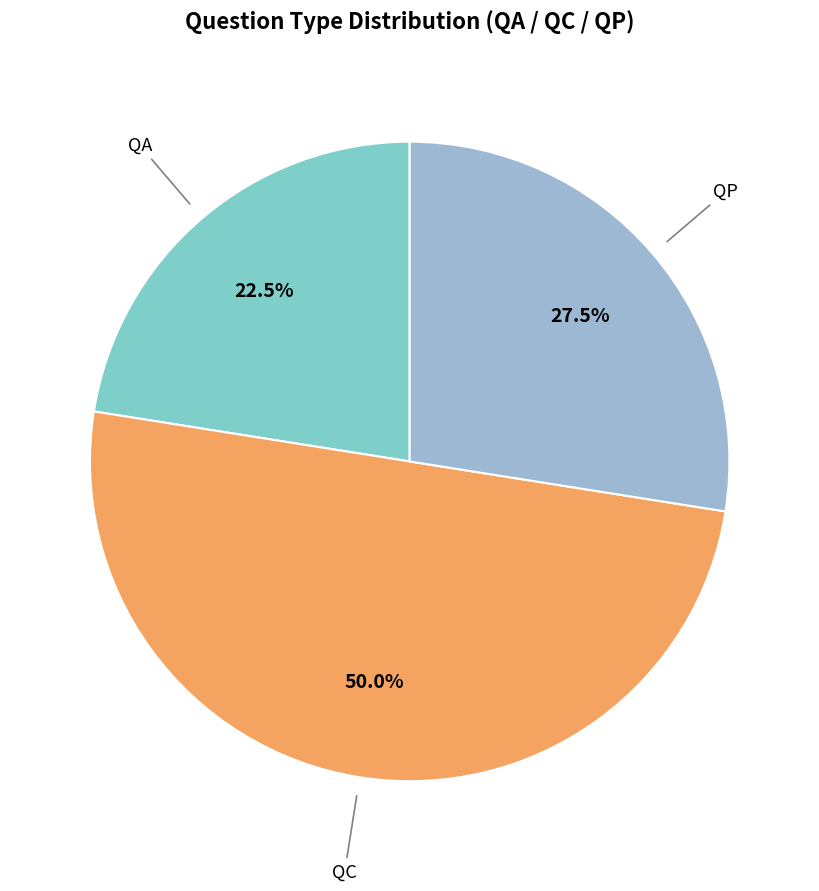

Which slice is the largest?

QC